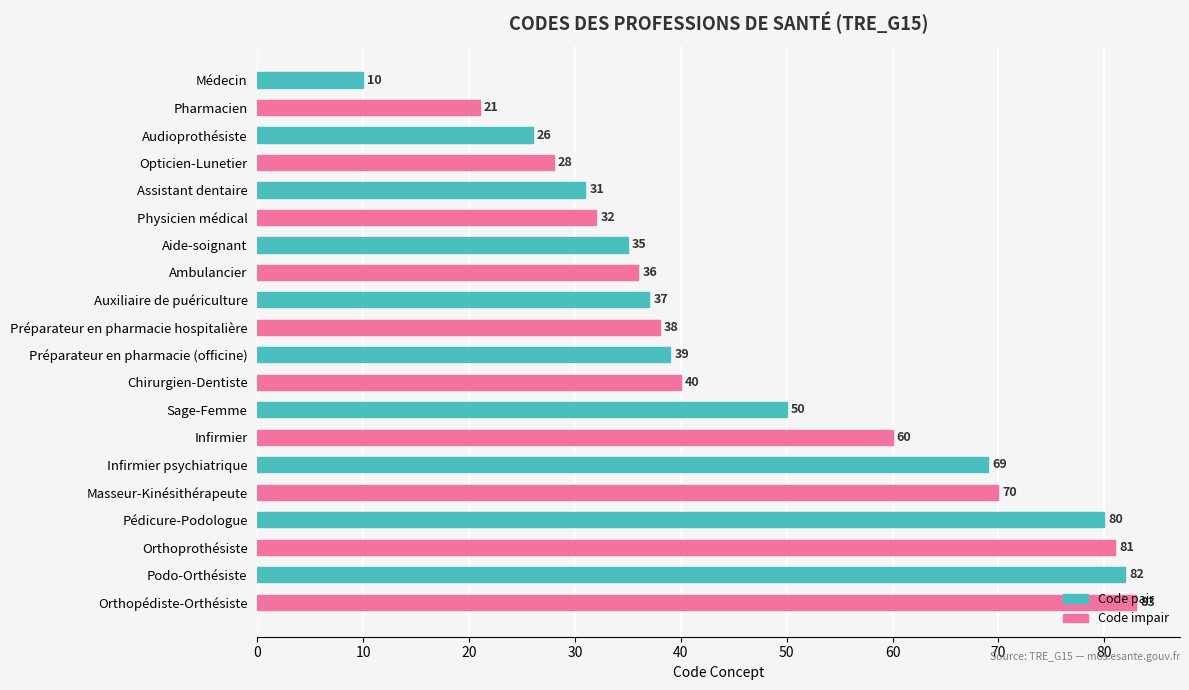

What is the sum of all values?

948